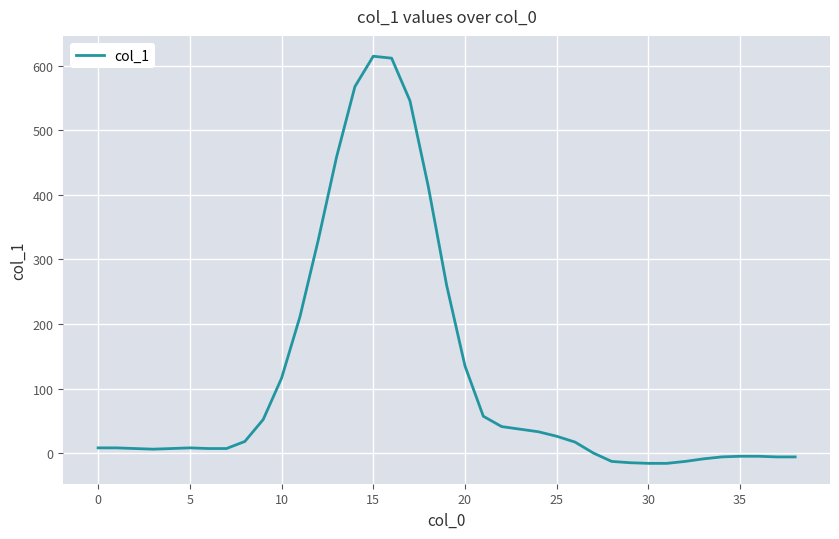

What is the maximum value shown in the chart?

615